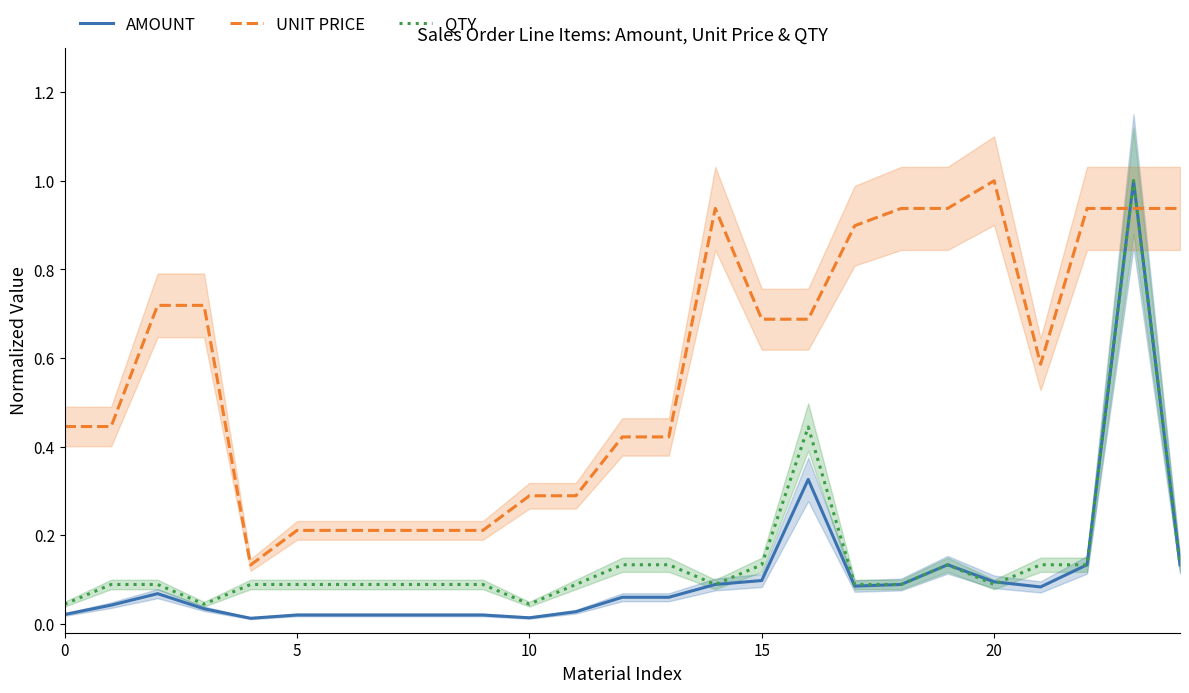

The AMOUNT series shows 0.2 at 15. True or false?

False